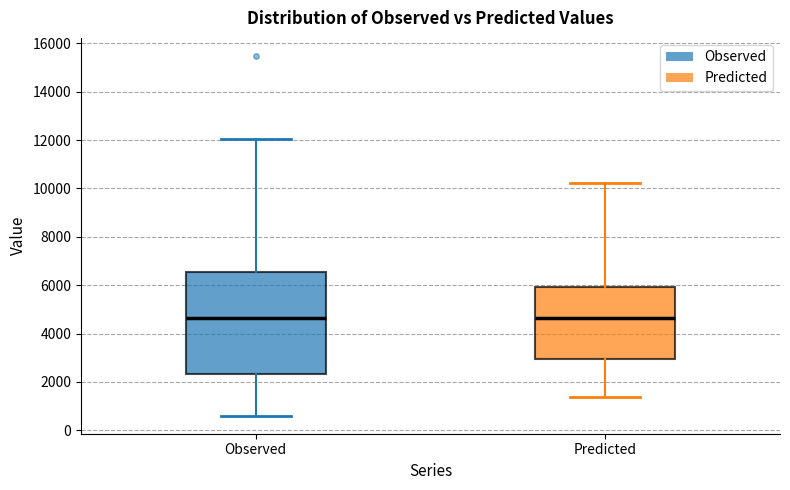

Reading left to right, read every box against the y-axis: the position of its median line, the range the box covers, and the ends of its whiskers. The values are not printed on the chart, so give them approximately, as read against the axis.

Observed: median 4600, box 2400 to 6600, whiskers 600 to 12000
Predicted: median 4600, box 3000 to 6000, whiskers 1400 to 10200